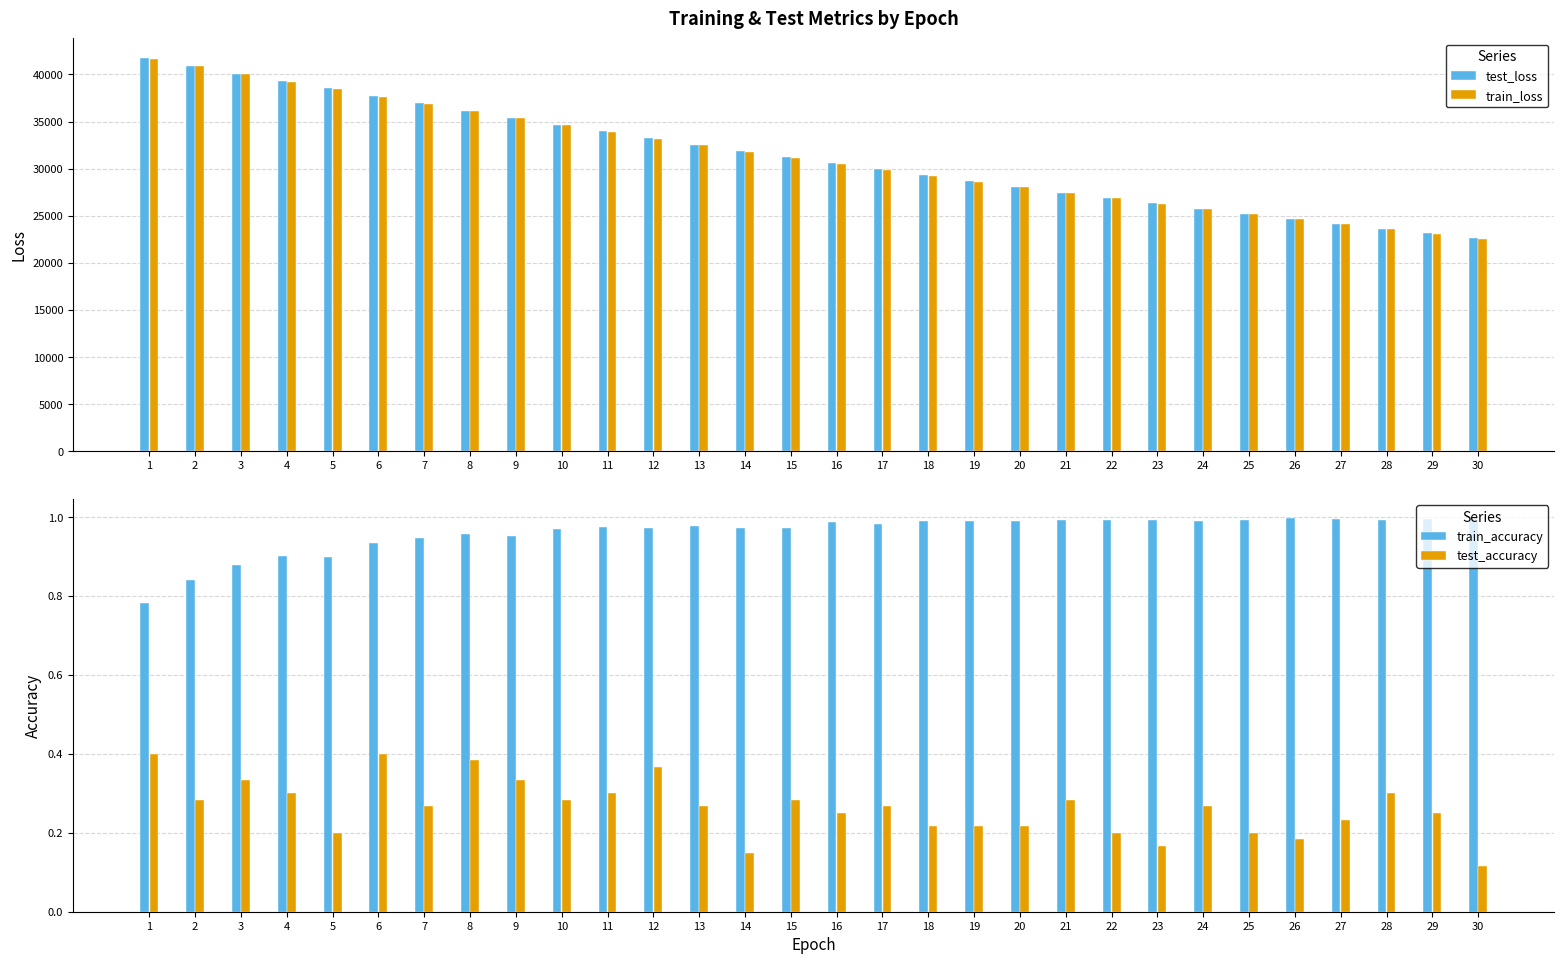

The train_loss series shows 30497.5 at 16. True or false?

True